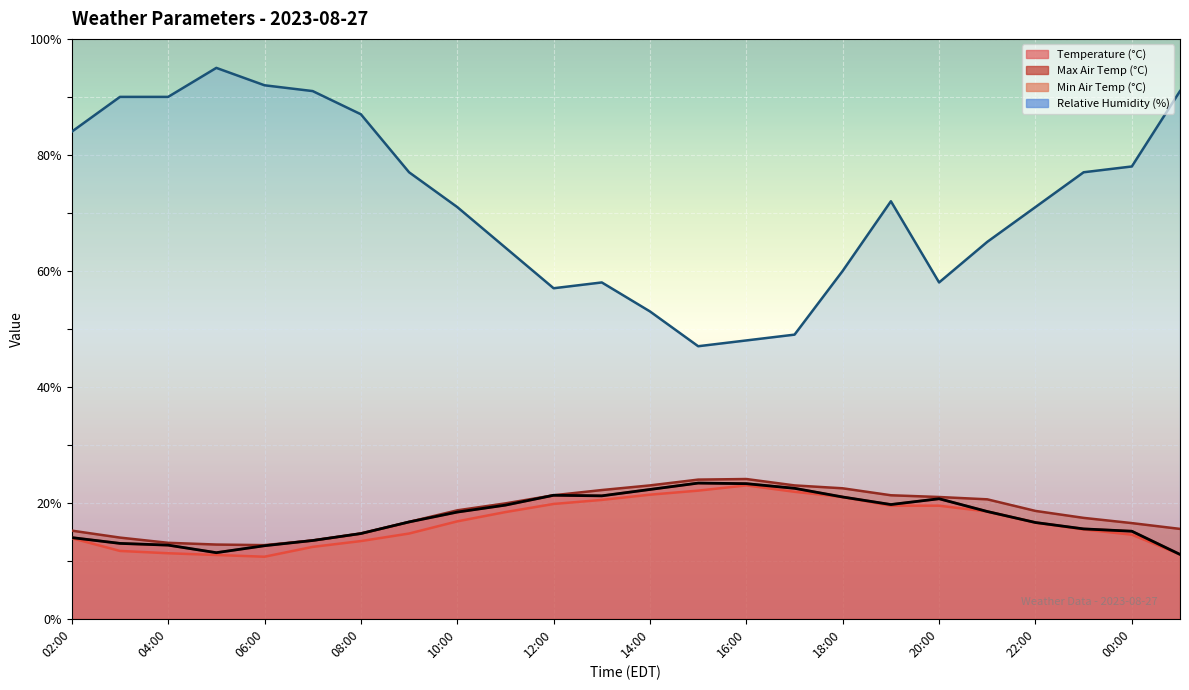

What are all the series names shown in the legend?

temperature, max_air_temp_pst1hr, min_air_temp_pst1hr, relative_humidity